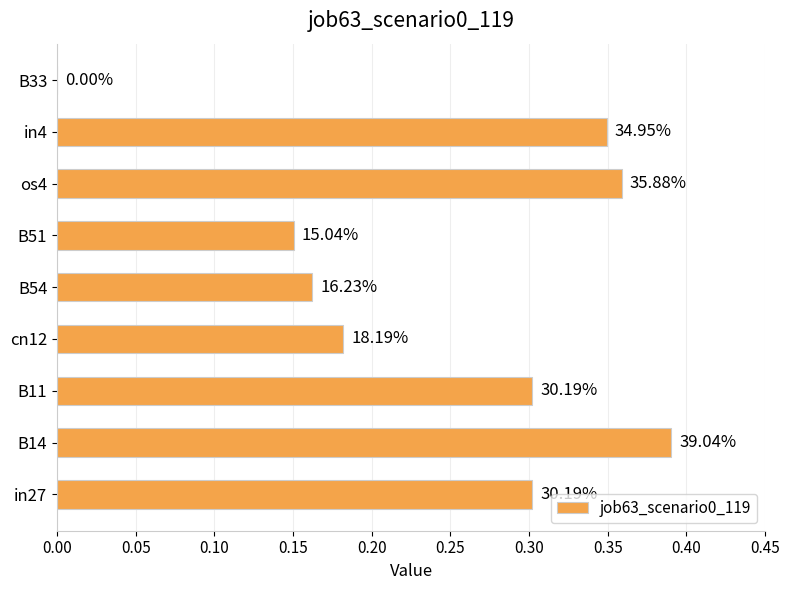

How many positive values are there?

8